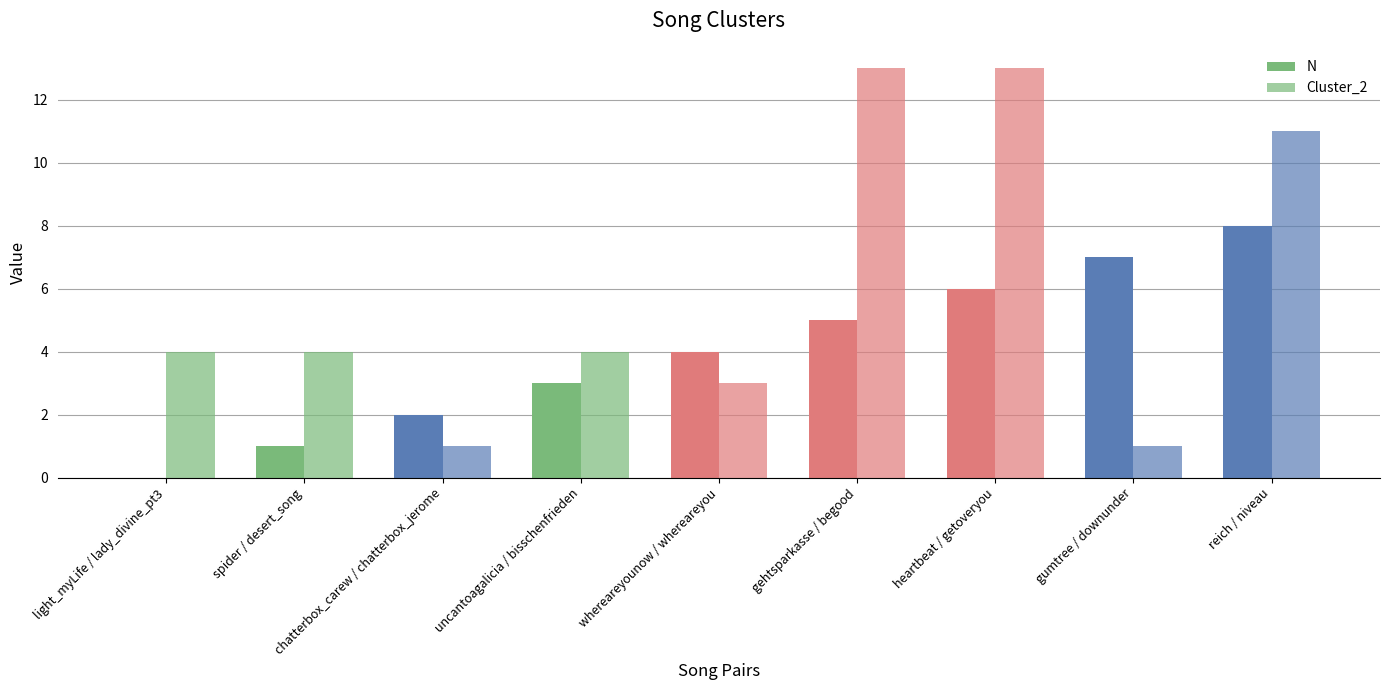

How many distinct data groups are displayed?

2